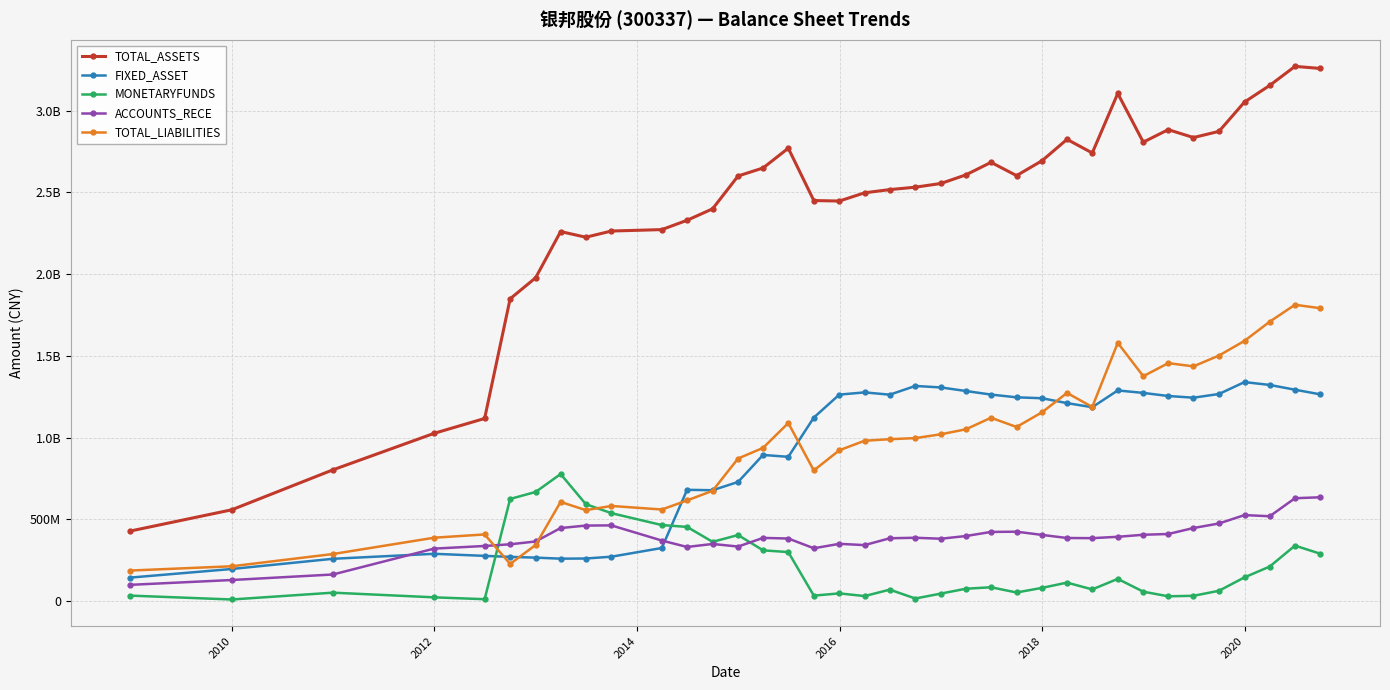

Which series has the largest total across all categories?

TOTAL_ASSETS